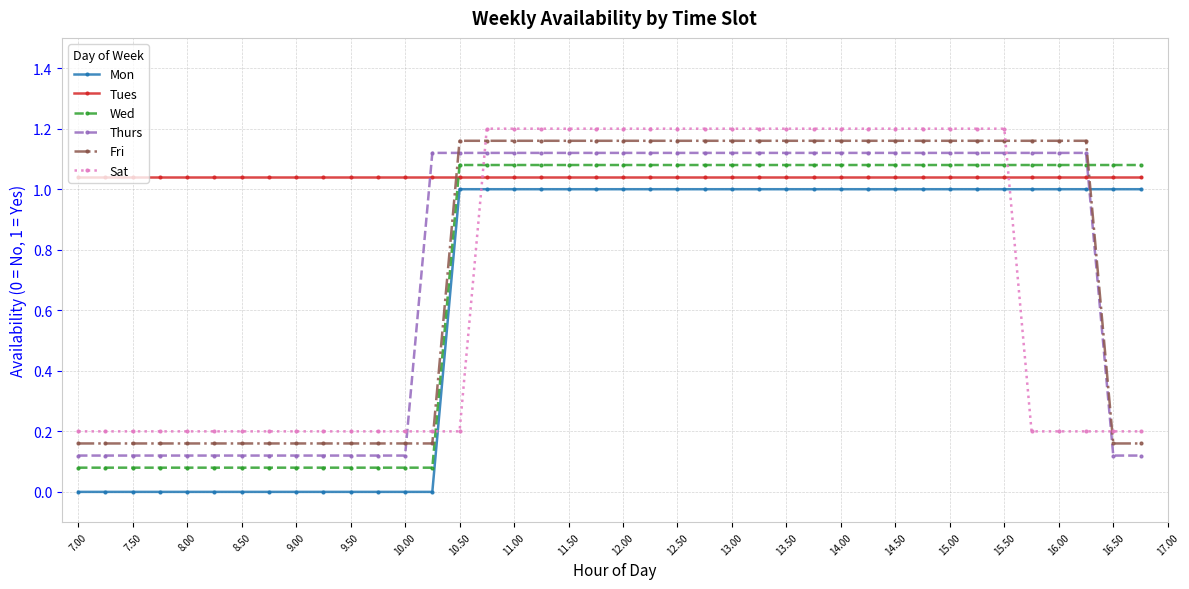

Is this an area chart (filled region under the line)?

No